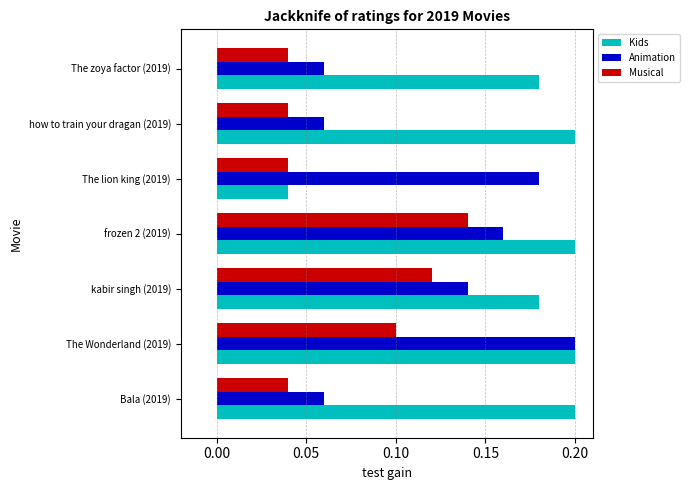

How many Animation values are between 0 and 1?

7